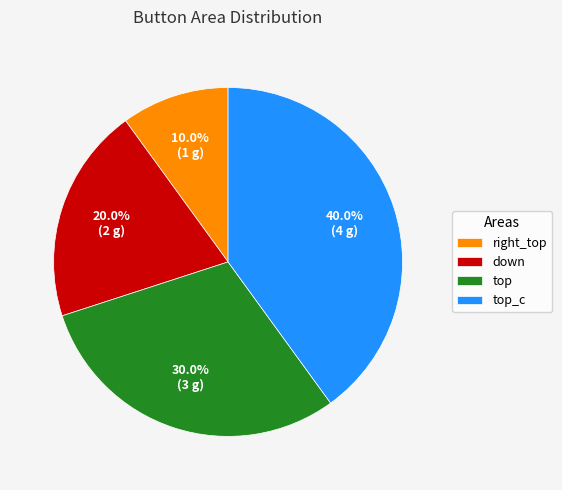

Rank the categories by value from highest to lowest.

top_c, top, down, right_top